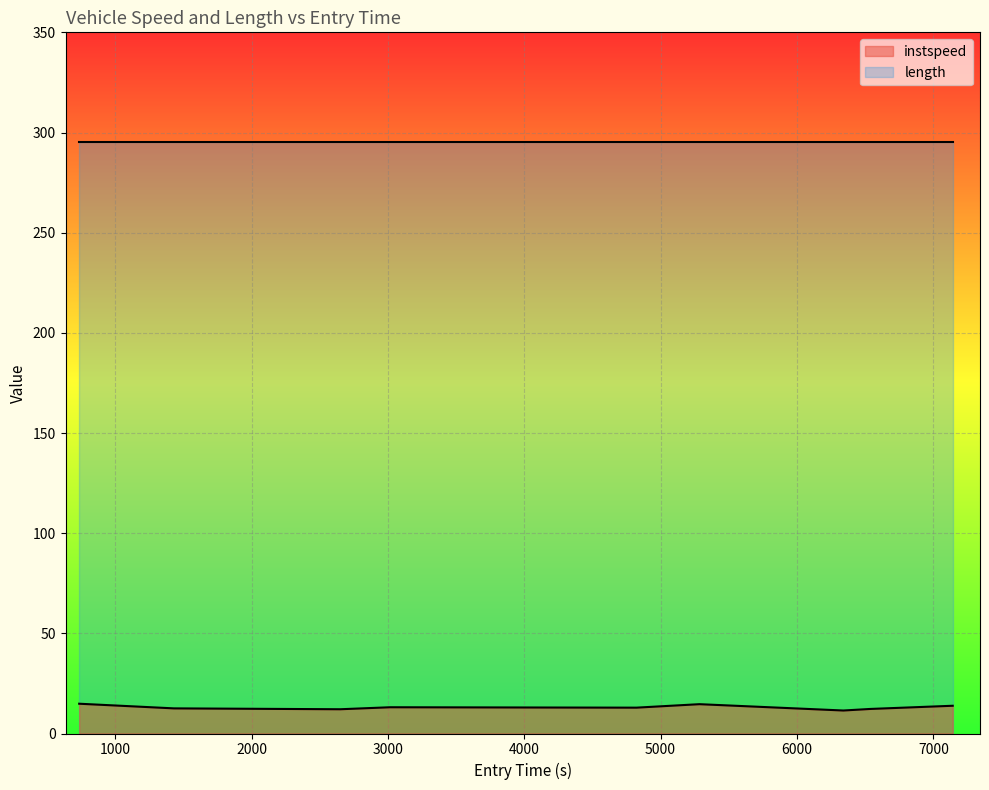

Which series has the largest total across all categories?

length